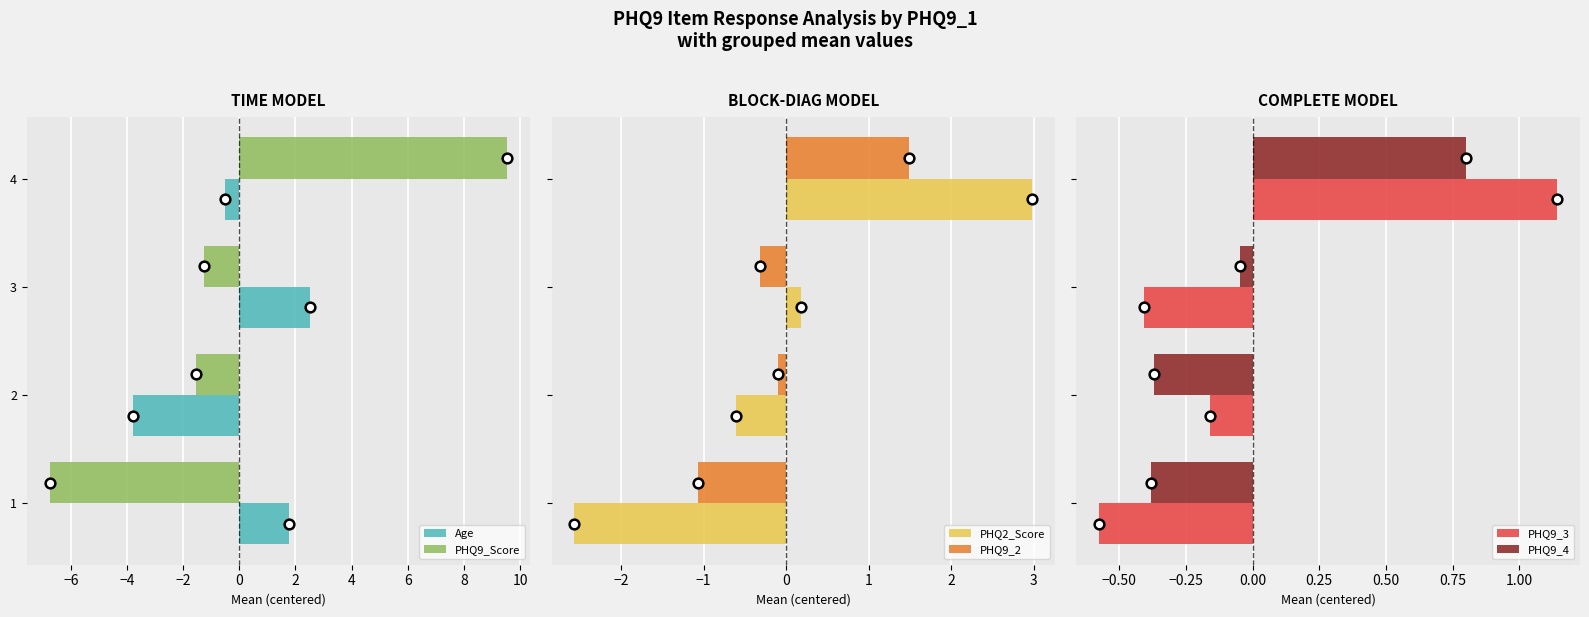

The value of Age at 3 is 1.0. True or false?

False